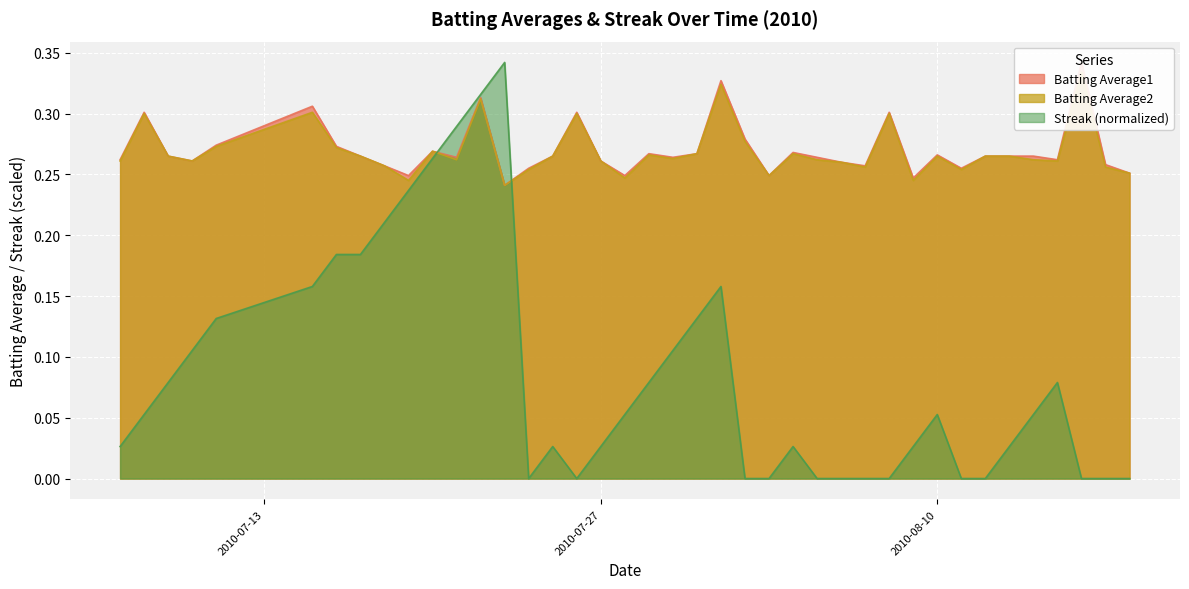

Reading left to right, what are all the values shown in this chart?

Batting Average1: 2010-07-07=0.3	2010-07-08=0.3	2010-07-09=0.3	2010-07-10=0.3	2010-07-11=0.3	2010-07-15=0.3	2010-07-16=0.3	2010-07-17=0.3	2010-07-18=0.3	2010-07-19=0.2	2010-07-20=0.3	2010-07-21=0.3	2010-07-22=0.3	2010-07-23=0.2	2010-07-24=0.3	2010-07-25=0.3	2010-07-26=0.3	2010-07-27=0.3	2010-07-28=0.2	2010-07-29=0.3	2010-07-30=0.3	2010-07-31=0.3	2010-08-01=0.3	2010-08-02=0.3	2010-08-03=0.2	2010-08-04=0.3	2010-08-05=0.3	2010-08-06=0.3	2010-08-07=0.3	2010-08-08=0.3	2010-08-09=0.2	2010-08-10=0.3	2010-08-11=0.3	2010-08-12=0.3	2010-08-13=0.3	2010-08-14=0.3	2010-08-15=0.3	2010-08-16=0.3	2010-08-17=0.3	2010-08-18=0.3
Batting Average2: 2010-07-07=0.3	2010-07-08=0.3	2010-07-09=0.3	2010-07-10=0.3	2010-07-11=0.3	2010-07-15=0.3	2010-07-16=0.3	2010-07-17=0.3	2010-07-18=0.3	2010-07-19=0.2	2010-07-20=0.3	2010-07-21=0.3	2010-07-22=0.3	2010-07-23=0.2	2010-07-24=0.3	2010-07-25=0.3	2010-07-26=0.3	2010-07-27=0.3	2010-07-28=0.2	2010-07-29=0.3	2010-07-30=0.3	2010-07-31=0.3	2010-08-01=0.3	2010-08-02=0.3	2010-08-03=0.2	2010-08-04=0.3	2010-08-05=0.3	2010-08-06=0.3	2010-08-07=0.3	2010-08-08=0.3	2010-08-09=0.2	2010-08-10=0.3	2010-08-11=0.3	2010-08-12=0.3	2010-08-13=0.3	2010-08-14=0.3	2010-08-15=0.3	2010-08-16=0.3	2010-08-17=0.3	2010-08-18=0.3
Streak: 2010-07-07=0.0	2010-07-08=0.1	2010-07-09=0.1	2010-07-10=0.1	2010-07-11=0.1	2010-07-15=0.2	2010-07-16=0.2	2010-07-17=0.2	2010-07-18=0.2	2010-07-19=0.2	2010-07-20=0.3	2010-07-21=0.3	2010-07-22=0.3	2010-07-23=0.3	2010-07-24=0.0	2010-07-25=0.0	2010-07-26=0.0	2010-07-27=0.0	2010-07-28=0.1	2010-07-29=0.1	2010-07-30=0.1	2010-07-31=0.1	2010-08-01=0.2	2010-08-02=0.0	2010-08-03=0.0	2010-08-04=0.0	2010-08-05=0.0	2010-08-06=0.0	2010-08-07=0.0	2010-08-08=0.0	2010-08-09=0.0	2010-08-10=0.1	2010-08-11=0.0	2010-08-12=0.0	2010-08-13=0.0	2010-08-14=0.1	2010-08-15=0.1	2010-08-16=0.0	2010-08-17=0.0	2010-08-18=0.0